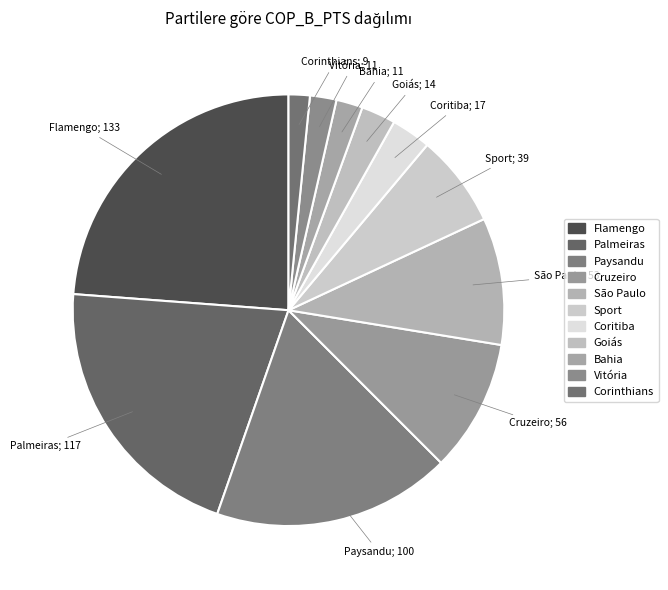

Which slice is the largest?

Flamengo